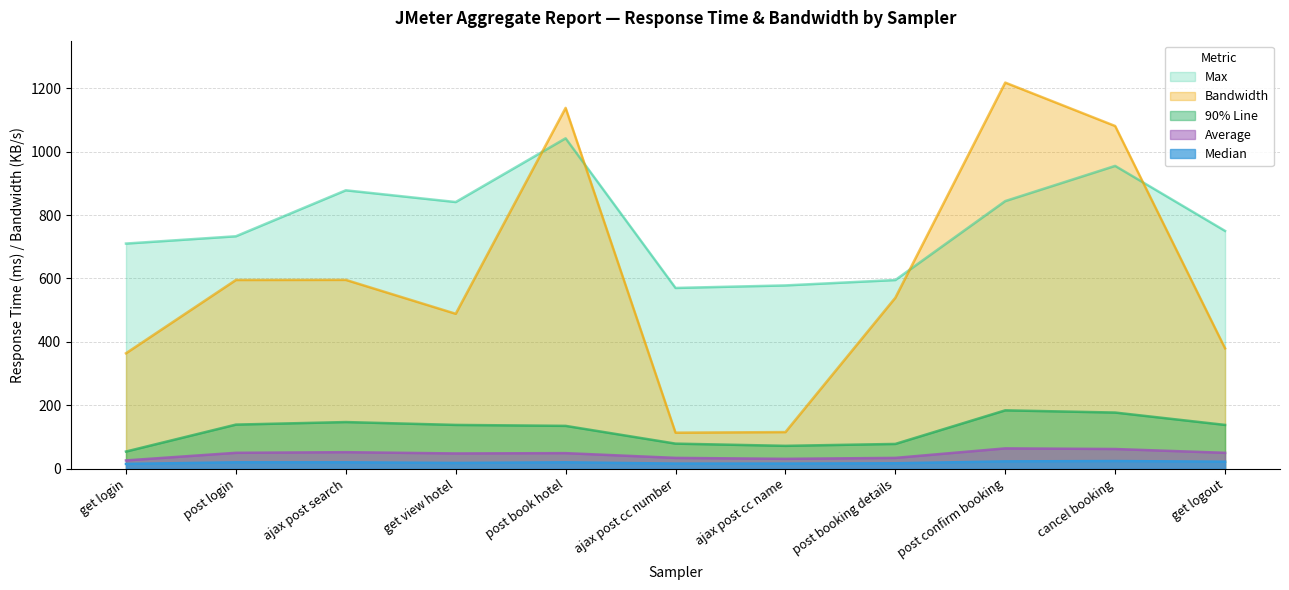

At which label is aggregate_report_bandwidth closest to 665?

ajax post search